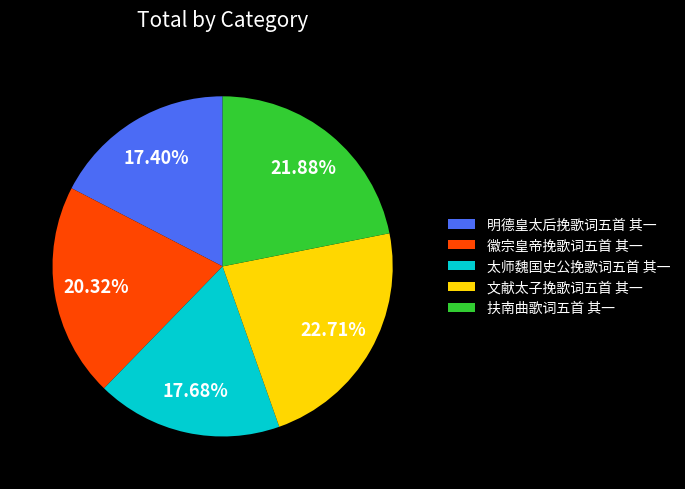

True or false: 明德皇太后挽歌词五首 其一 accounts for 17% of the total.

True